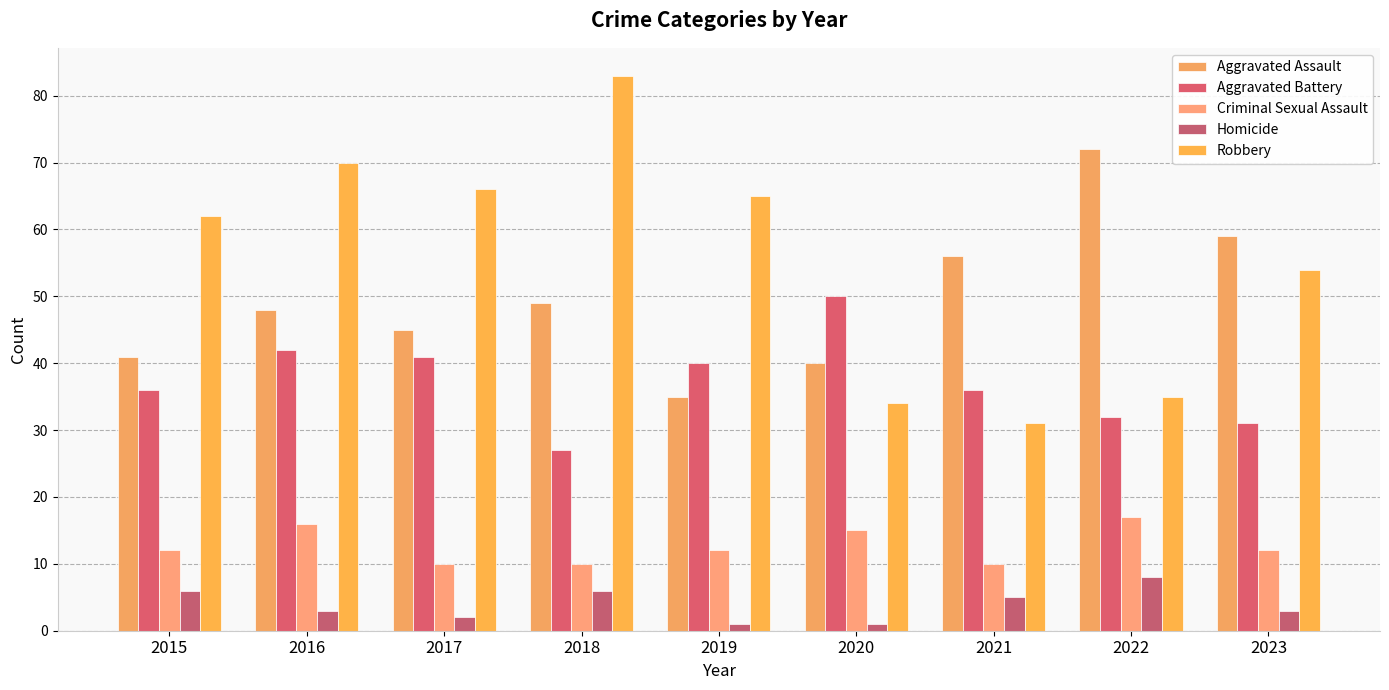

How many bars are there in total?

45